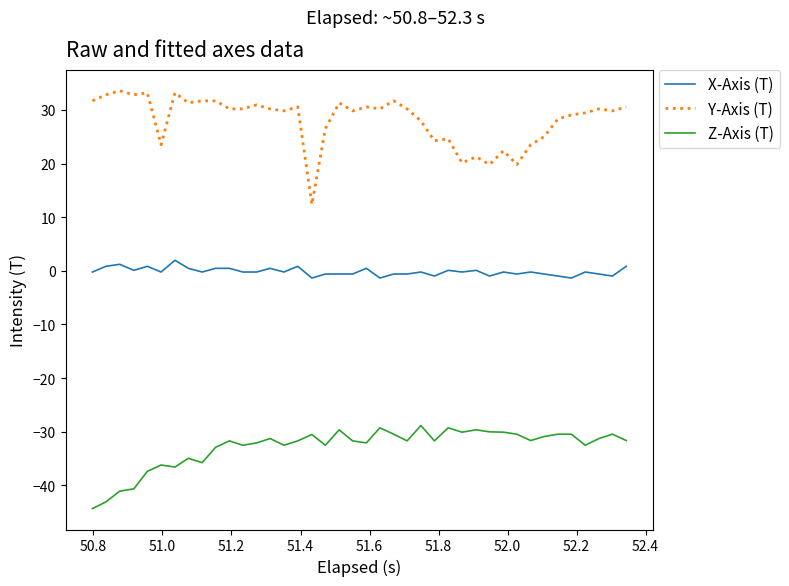

What is the difference between the maximum and minimum values in the X-Axis (T) series?

3.3